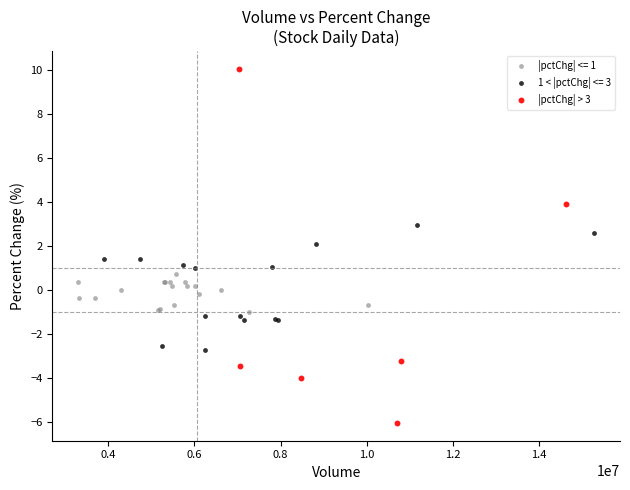

Which series has the widest spread of Y values?

|pctChg| > 3